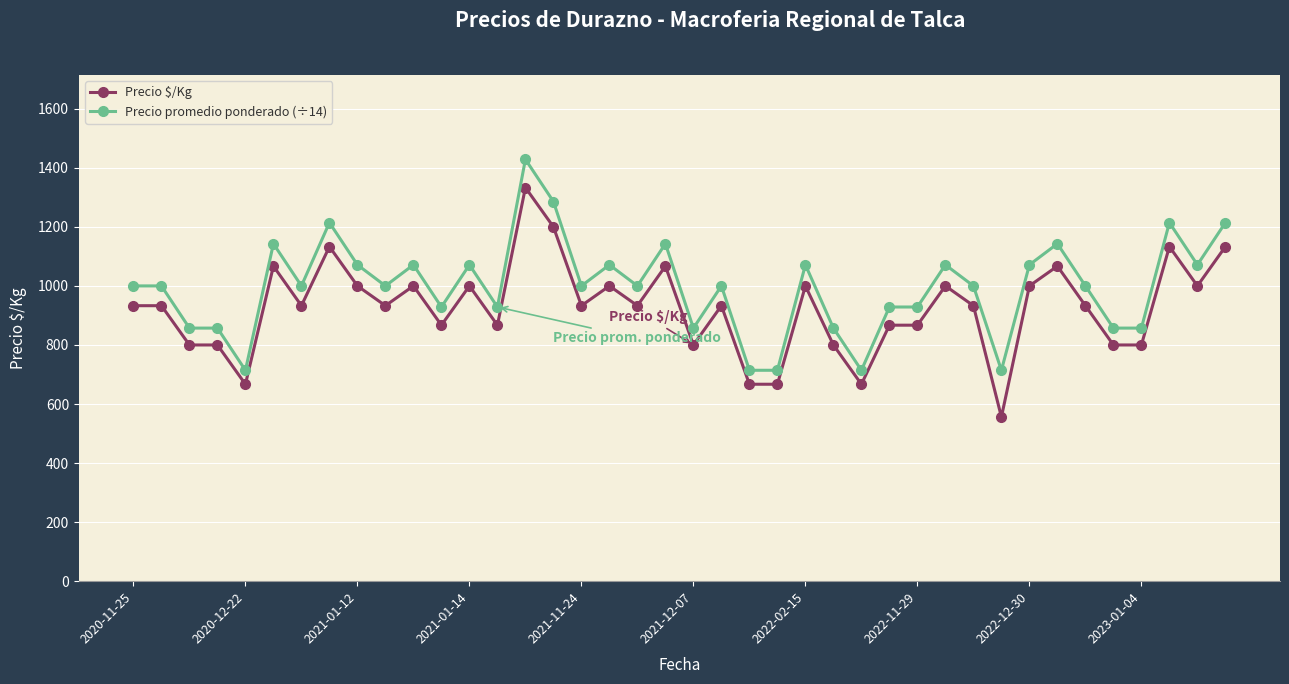

What is the lowest value of the Precio promedio ponderado (÷14) series?

714.3